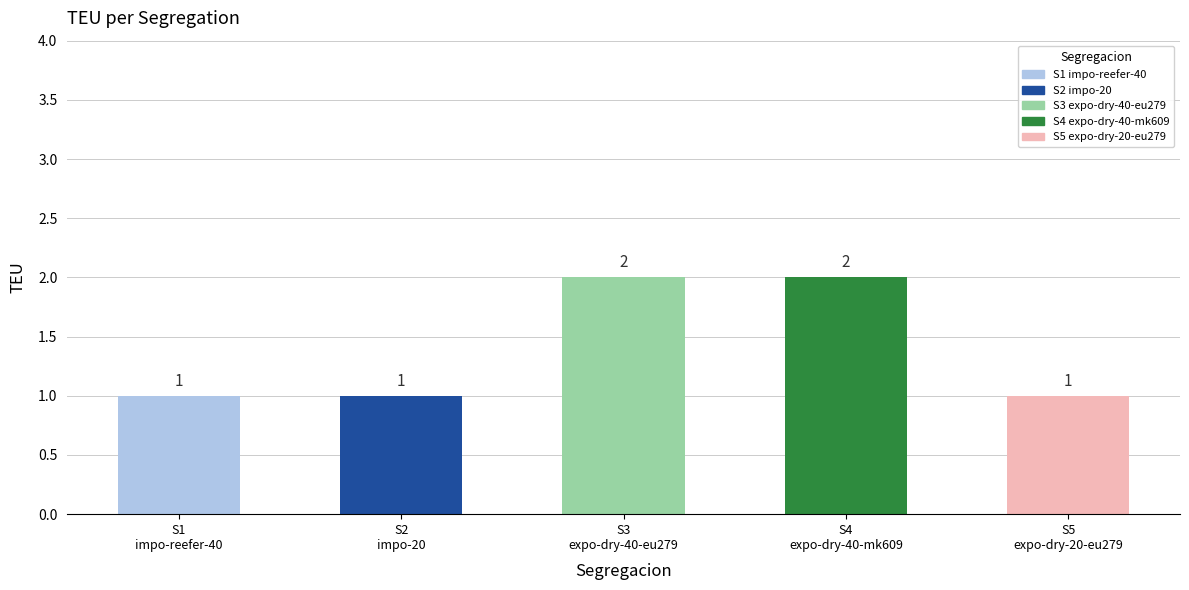

How many data points are above 1?

2